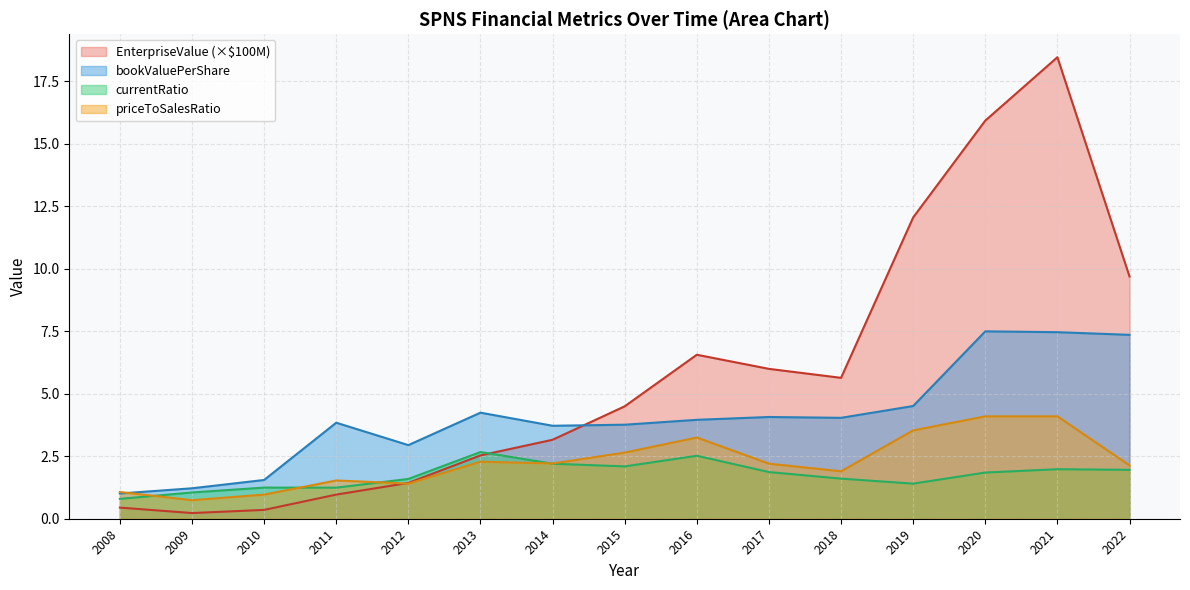

What is the value of the EnterpriseValue point at the 1st from the left?

0.4